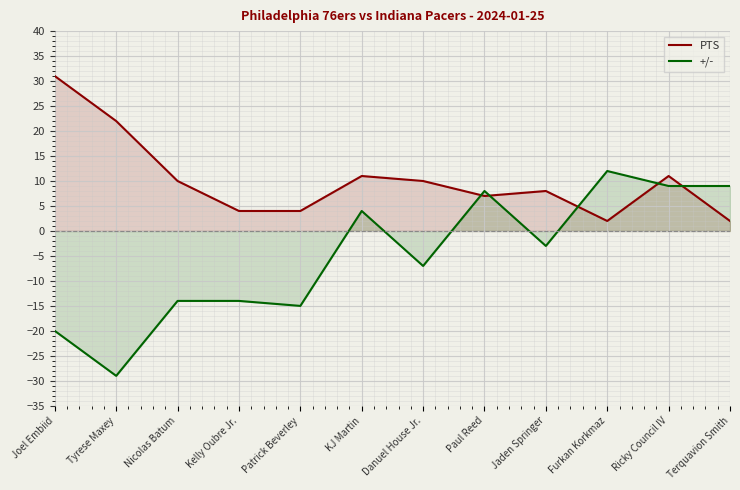

Is it true that PTS equals 11 at KJ Martin?

True